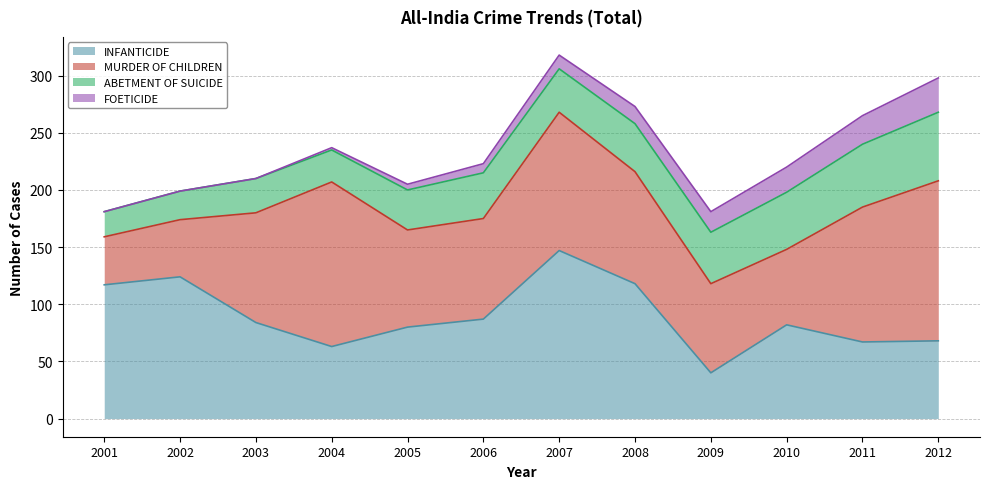

True or false: FOETICIDE and INFANTICIDE intersect in this chart.

False